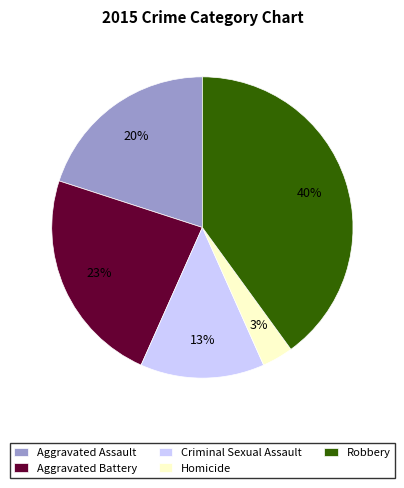

Does Aggravated Assault represent more than half of the total?

No